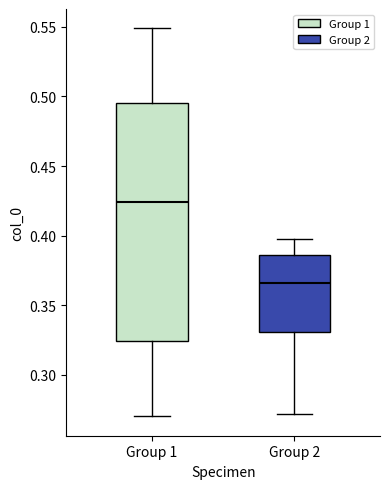

Which box's median line is the lowest?

Group 2